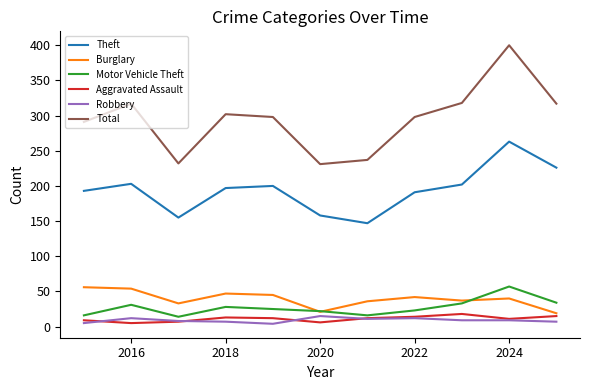

What is the sum of all Burglary values?

430